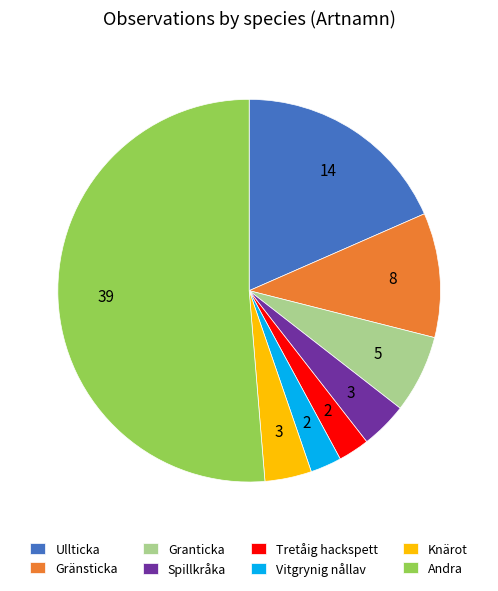

Approximately how many times larger is the value at Granticka compared to Spillkråka?

1.7